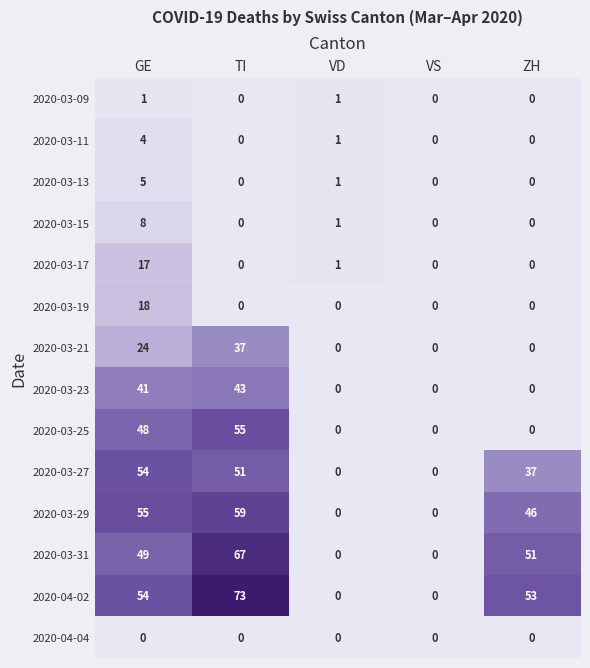

Between TI and VS, which series saw the biggest shift?

2020-04-02